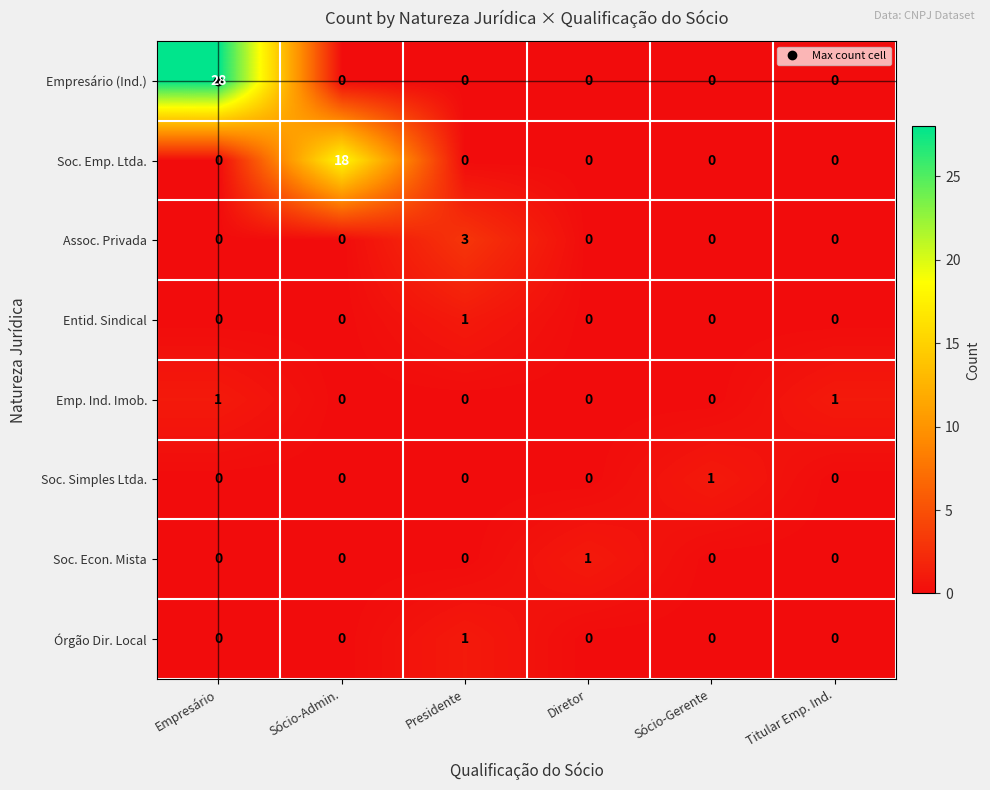

Which series has the largest range (max minus min)?

Empresário (Ind.)